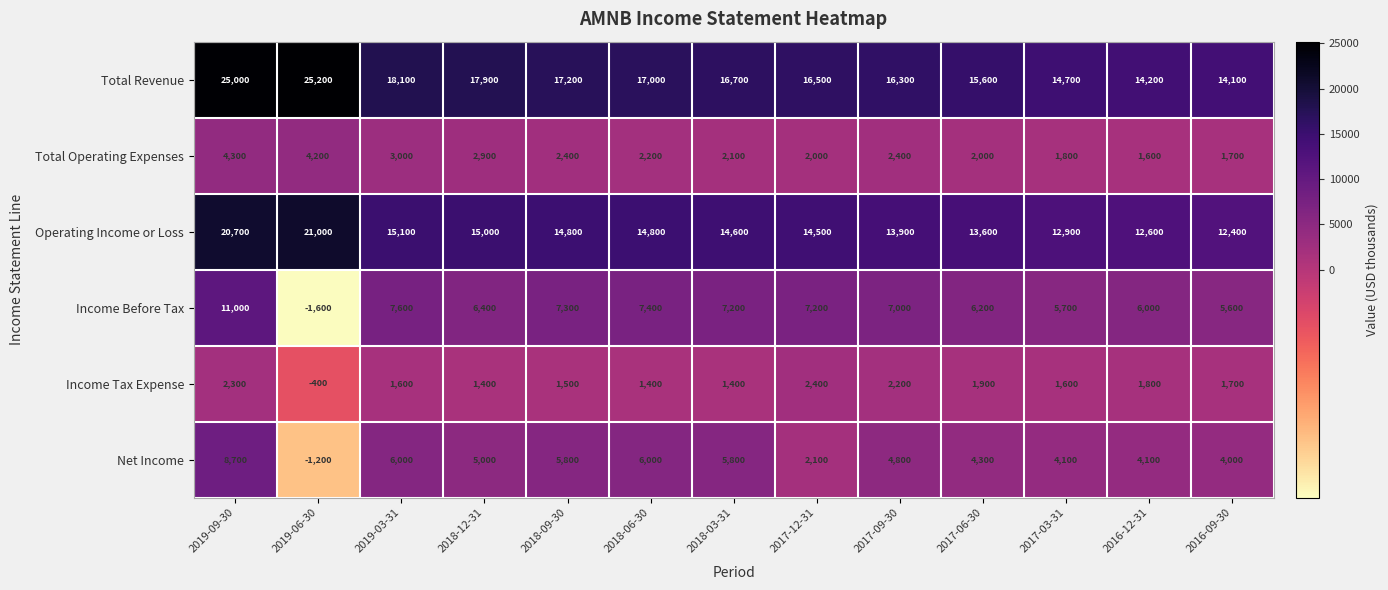

What is the sum of the Income Before Tax values at 2017-06-30 and 2016-12-31?

12200